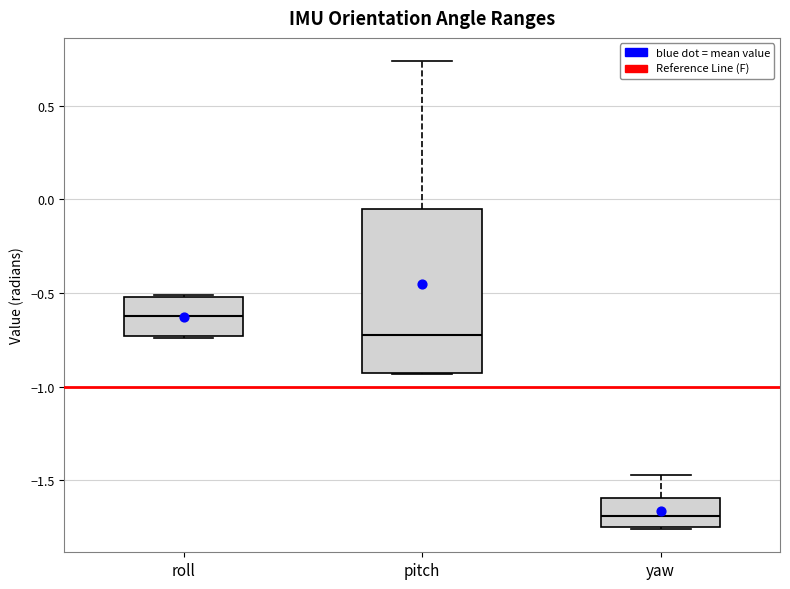

Which box has the highest median line?

roll